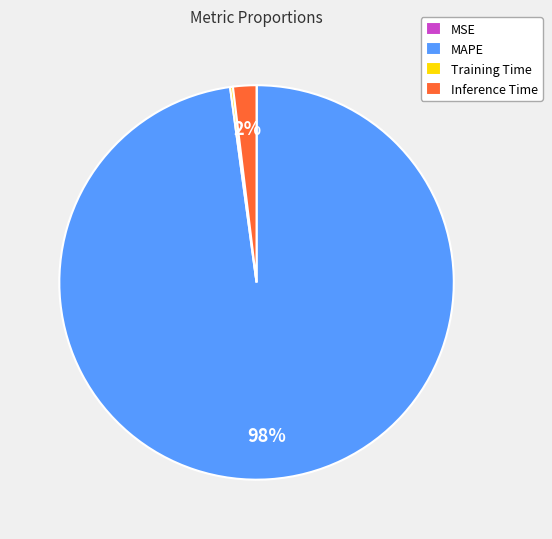

The Inference Time slice represents 10% of the pie. True or false?

False